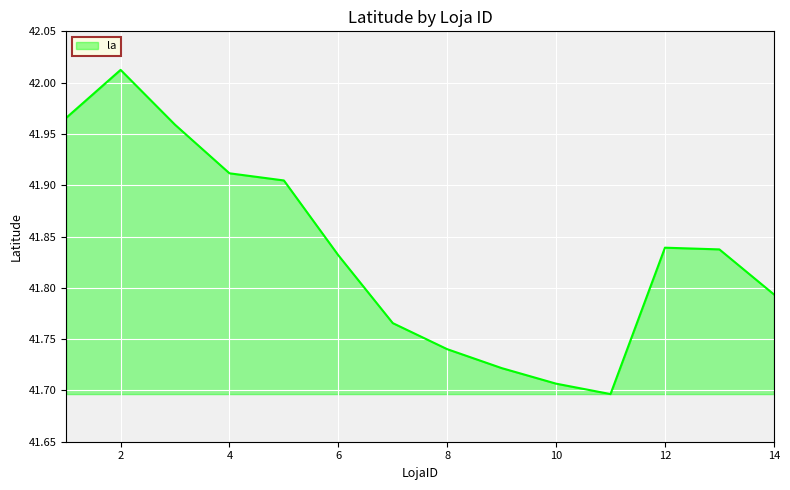

How many interior local valleys (lower than both neighbors) does the data have?

1